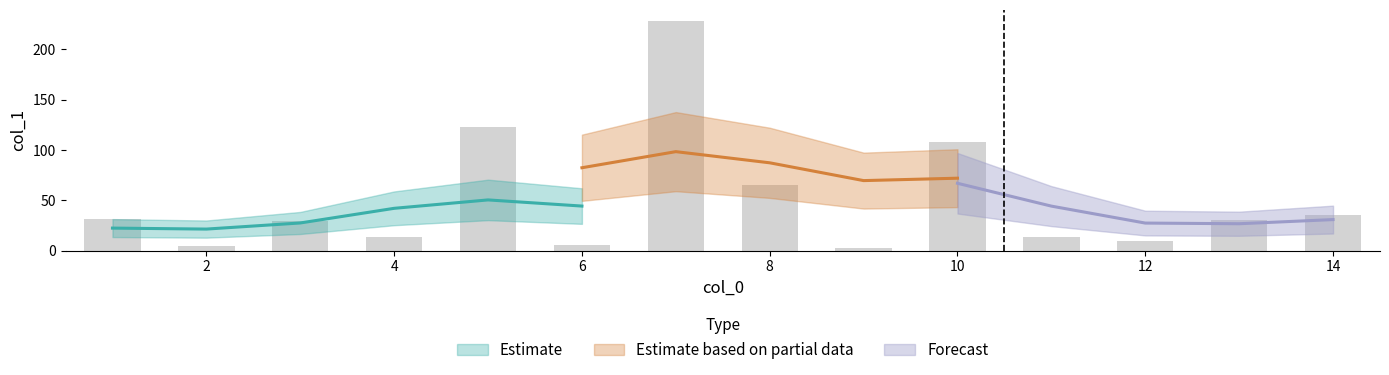

What is the sum of all values?

699.1